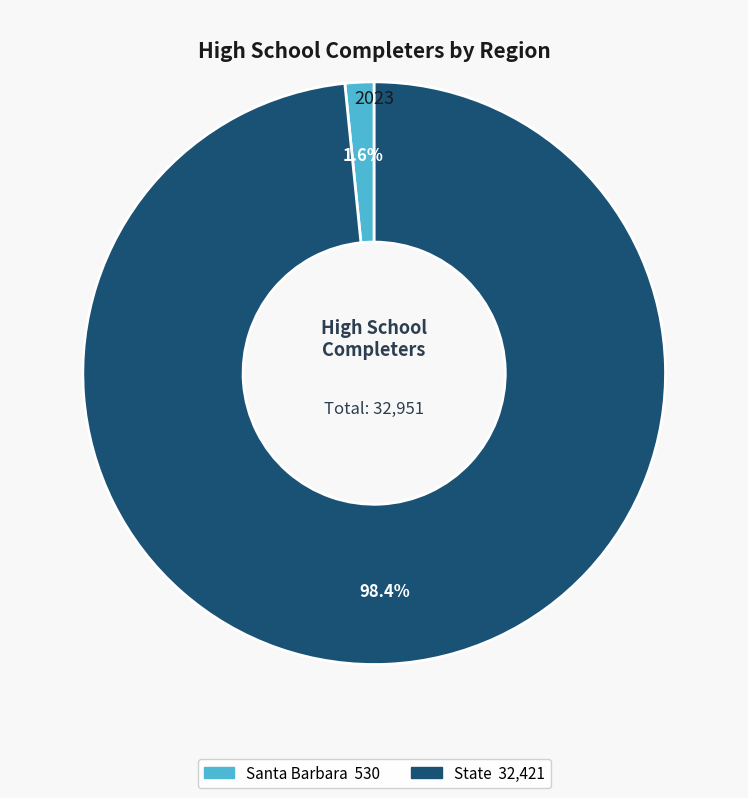

Is it true that State is 98% of the pie?

True